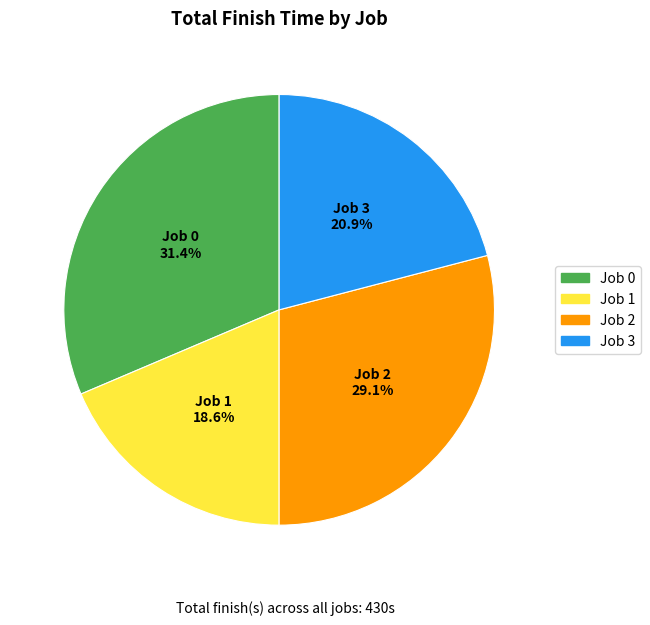

Rank the categories by value from lowest to highest.

Job 1, Job 3, Job 2, Job 0